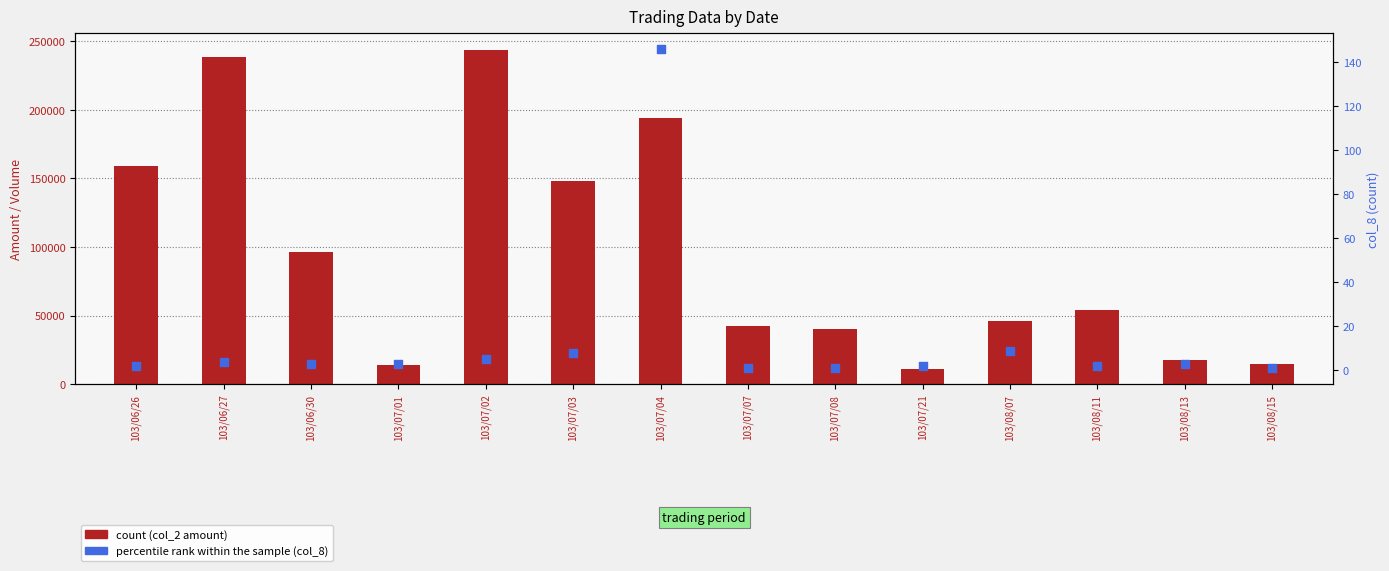

At which category is the sum across all series the highest?

103/07/02